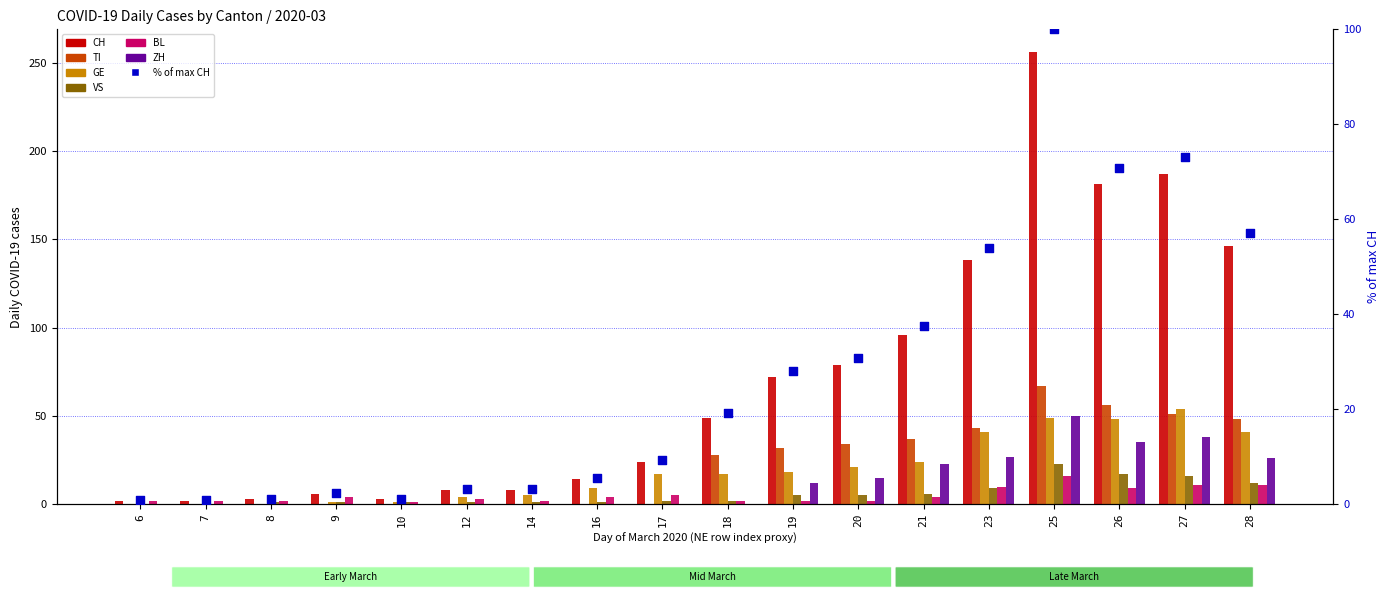

Which series reaches the minimum Y coordinate?

TI